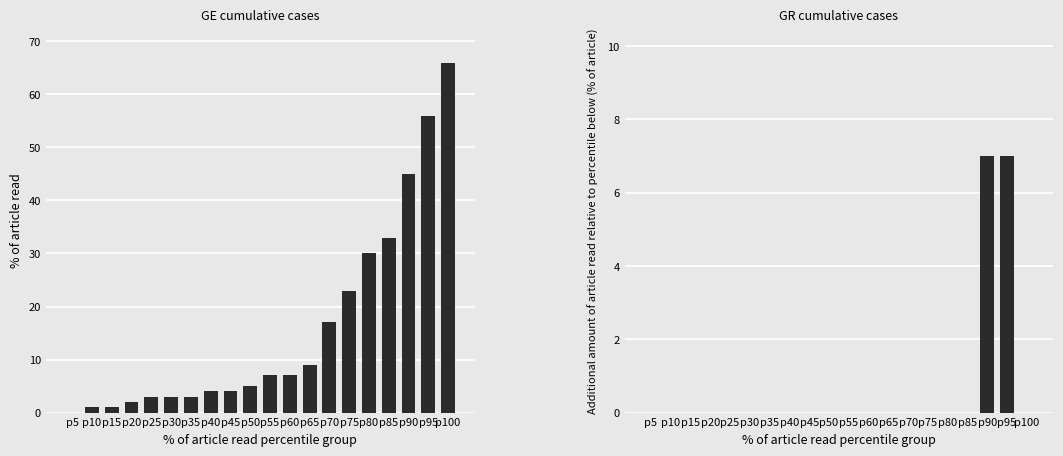

List the labels in order of GE value, smallest first.

p5, p10, p15, p20, p25, p30, p35, p40, p45, p50, p55, p60, p65, p70, p75, p80, p85, p90, p95, p100